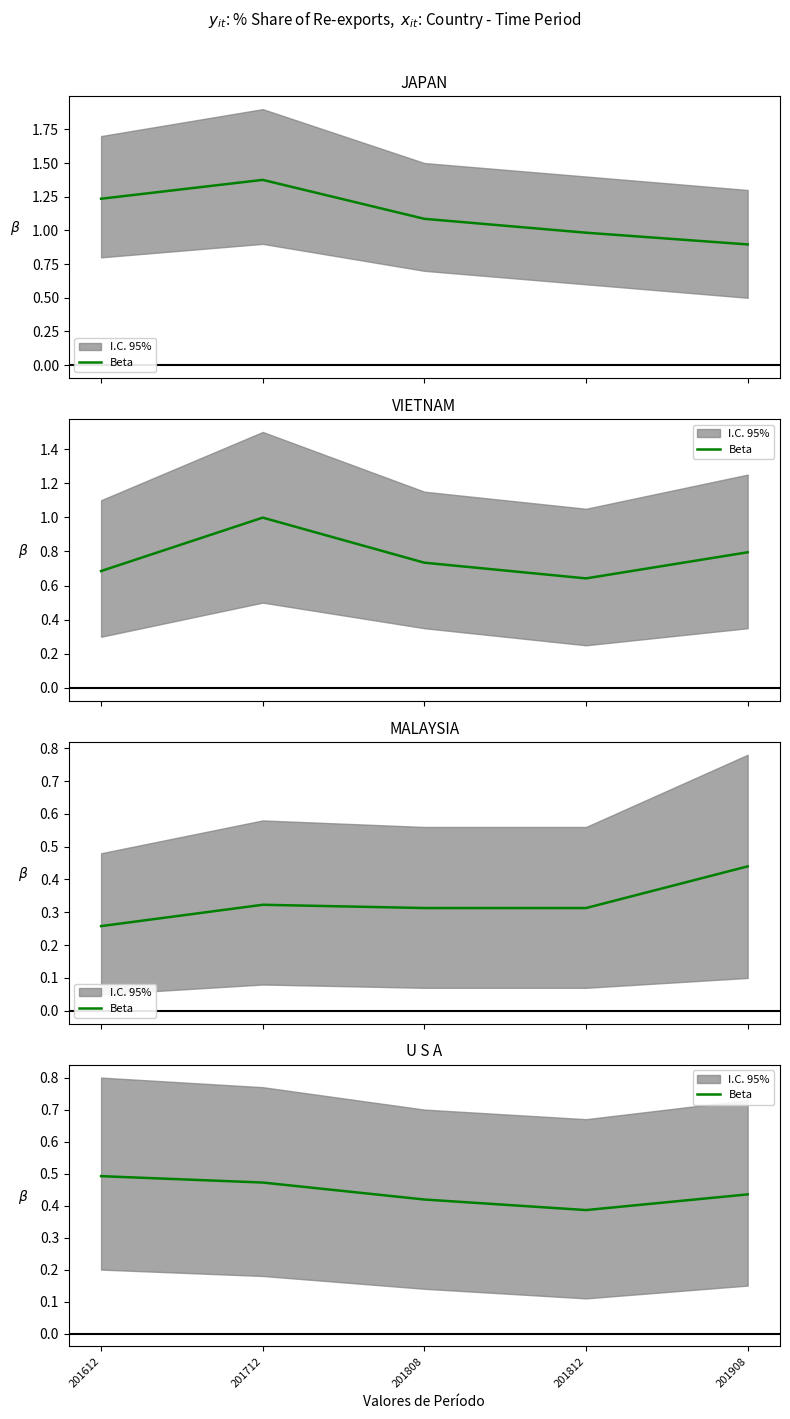

The value at 201908 is 0.1. True or false?

False